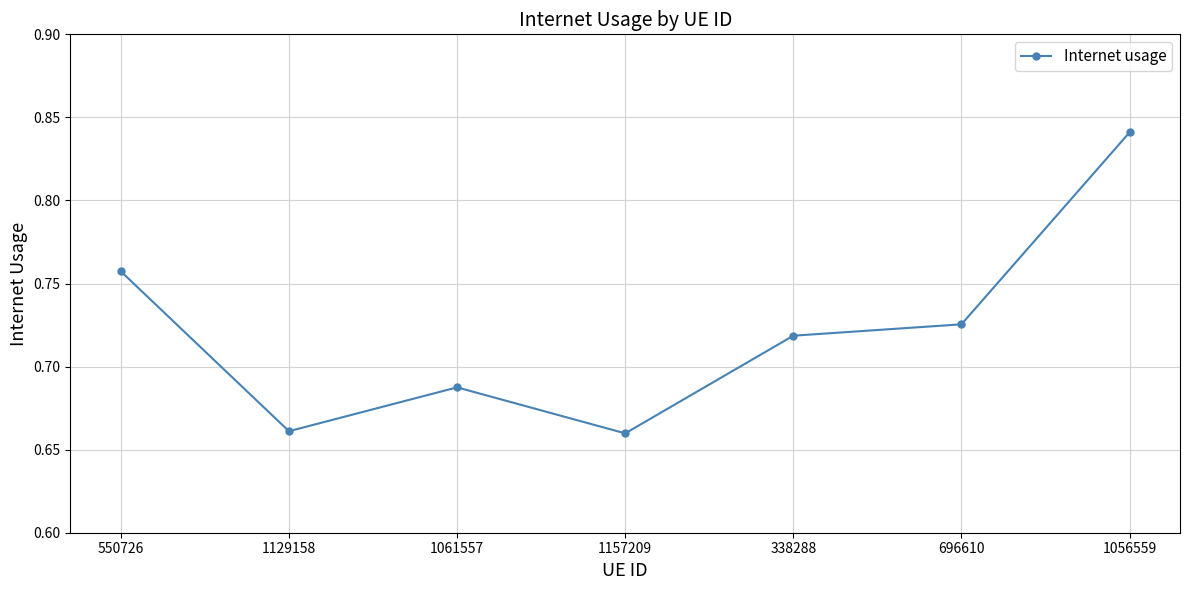

At which category does the chart reach its peak across all series?

1056559